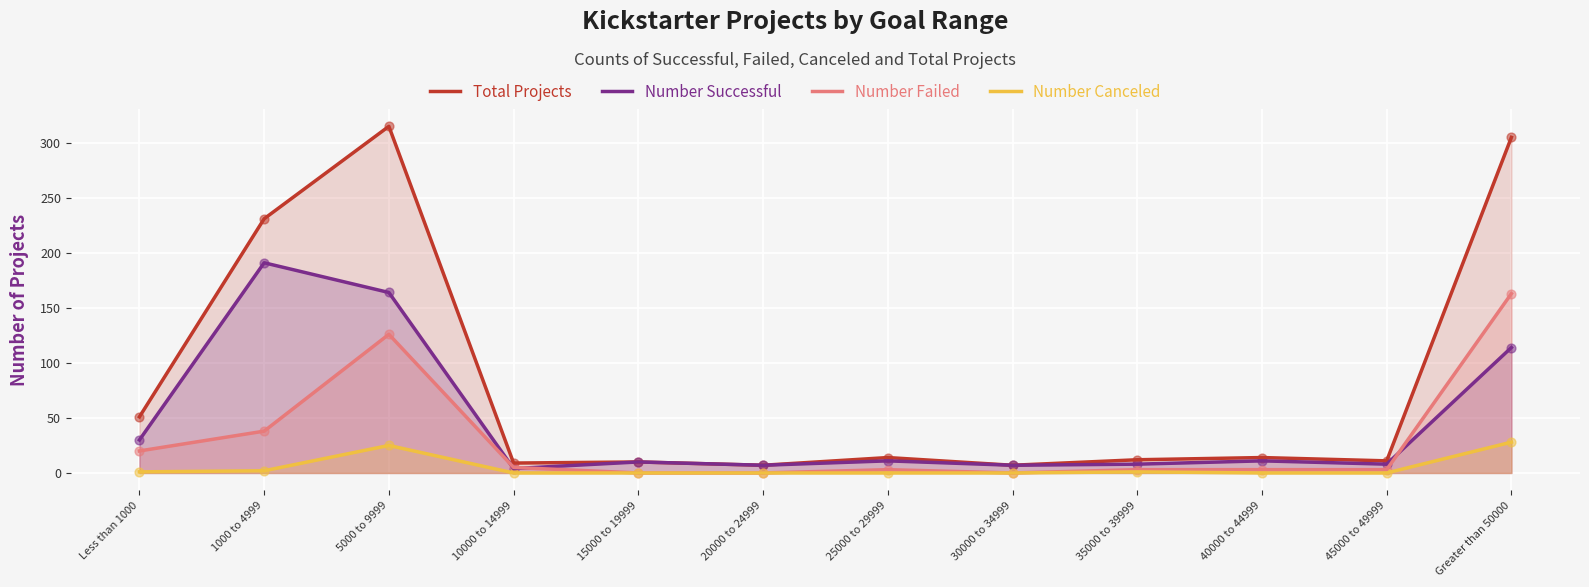

Which series has the largest total across all categories?

Total Projects